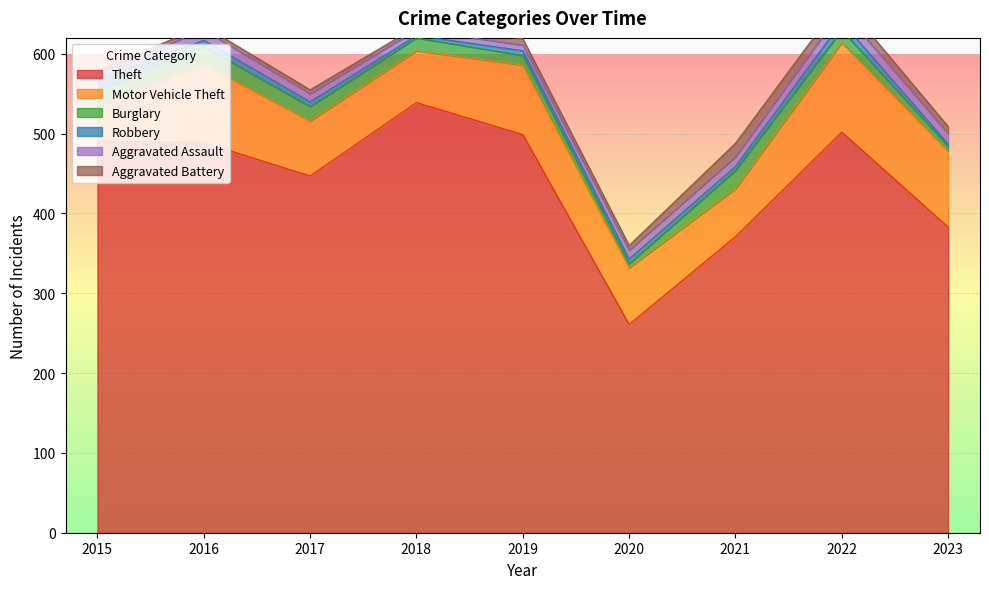

Between 2020 and 2022, which series saw the biggest shift?

Theft